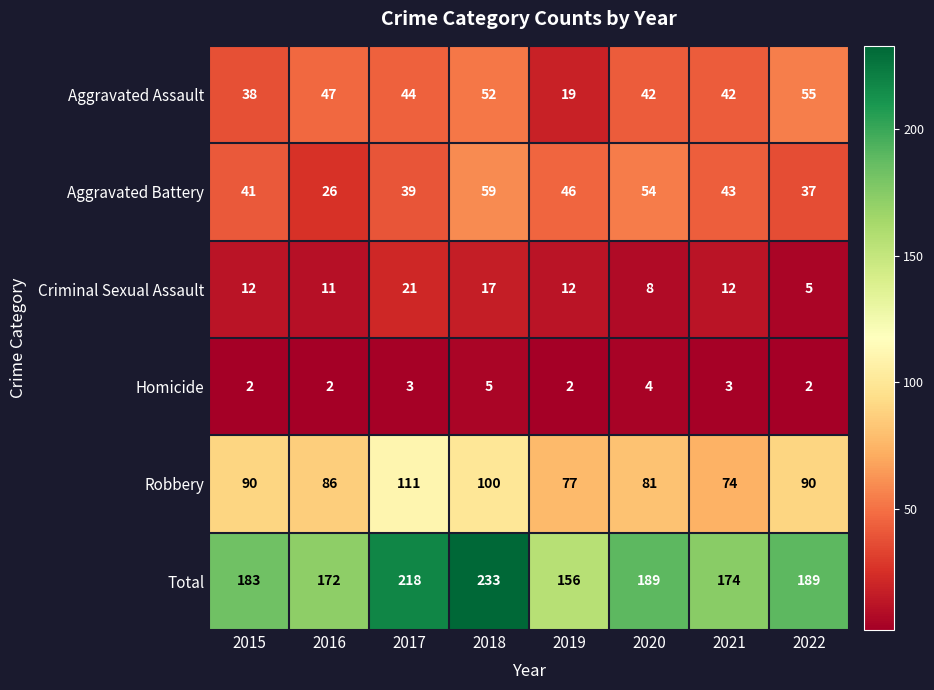

Between 2021 and 2022, which series saw the biggest shift?

Robbery